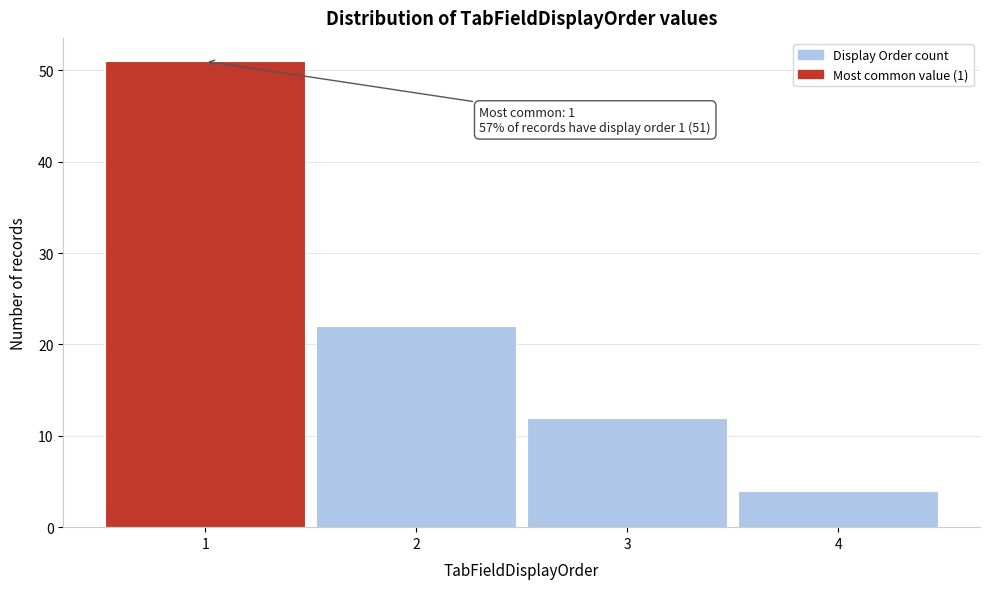

Reading left to right, transcribe all the data shown in this chart.

51	22	12	4